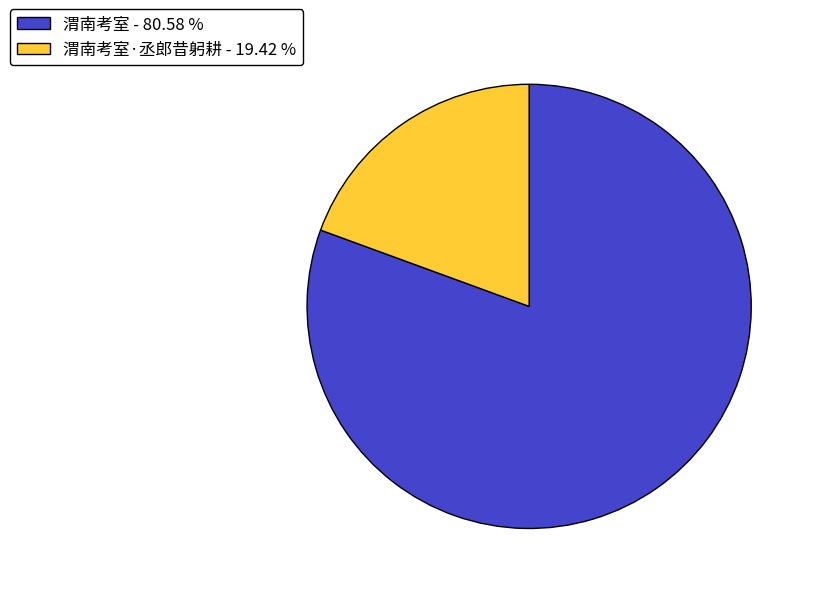

Rank the categories by value from highest to lowest.

渭南考室 - 80.58 %, 渭南考室·丞郎昔躬耕 - 19.42 %